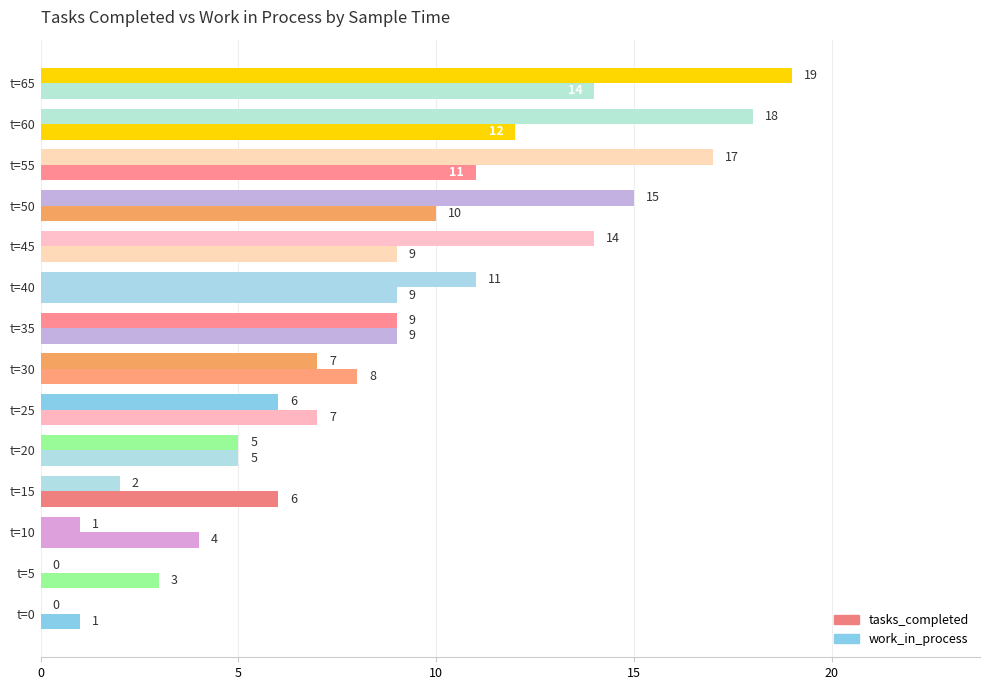

How many values in tasks_completed are above zero?

12